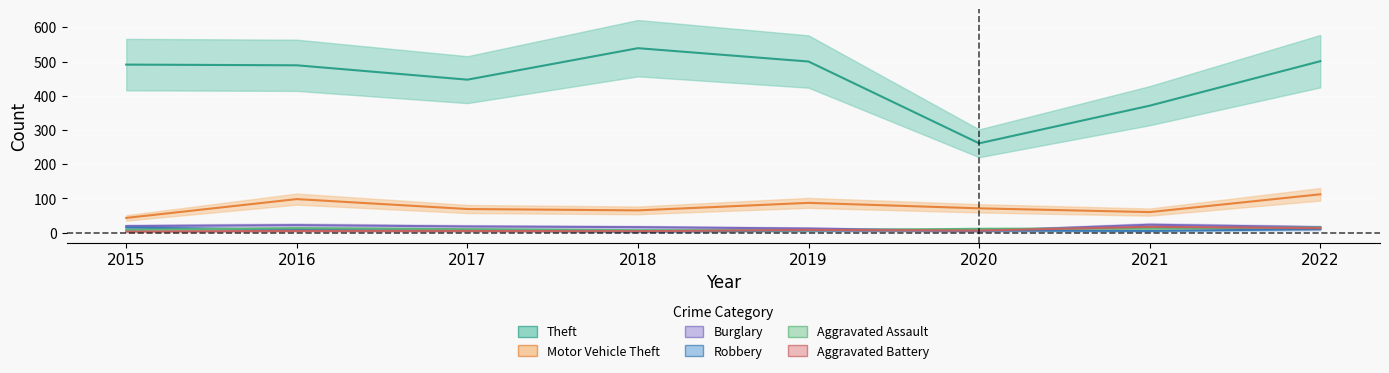

True or false: Theft and Aggravated Battery cross at least once.

False